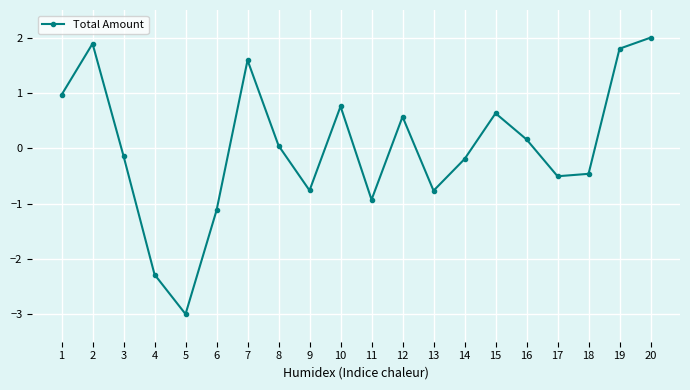

Is this an area chart (filled region under the line)?

No